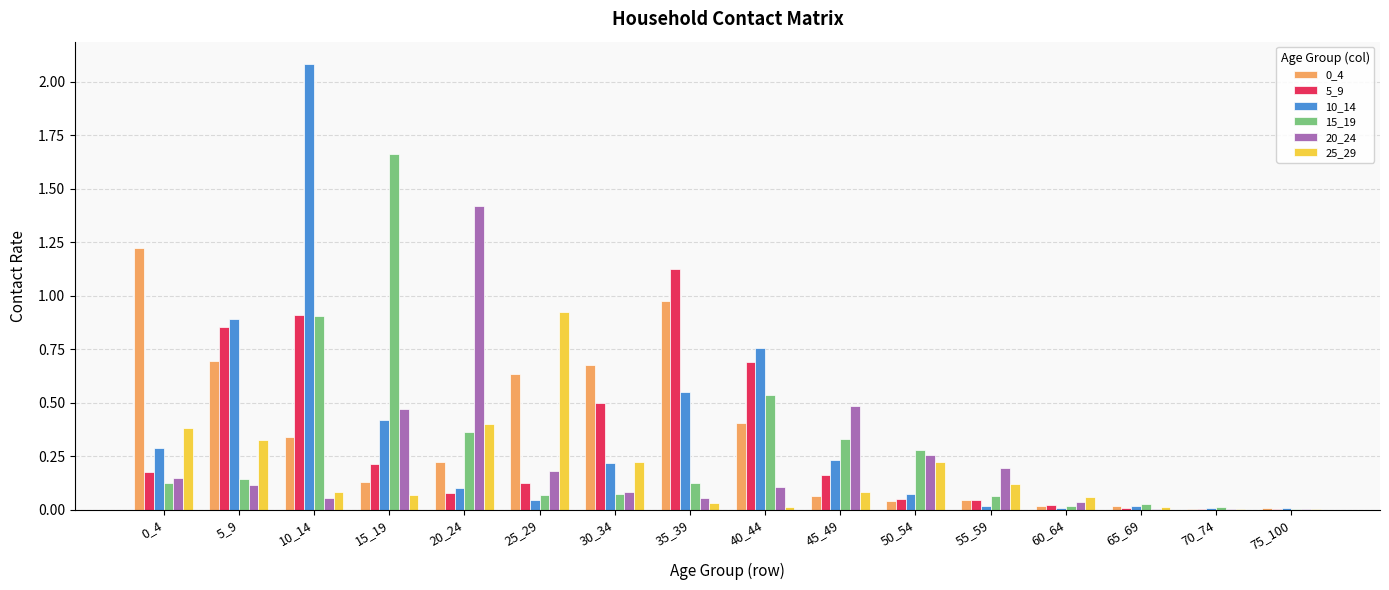

Is the value of 10_14 at 60_64 greater than the value of 0_4 at 30_34?

No